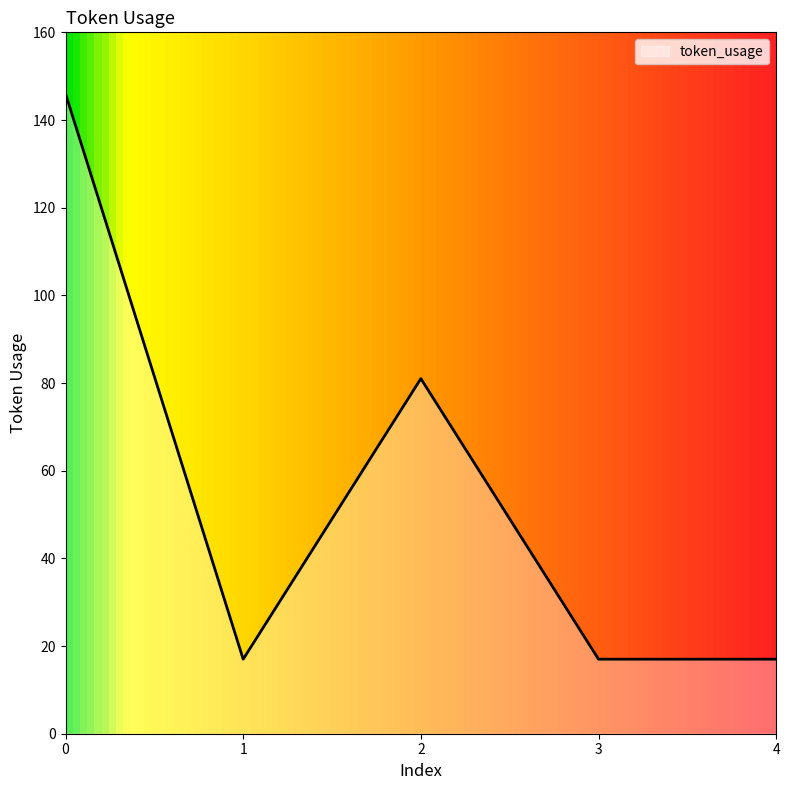

What is the average value?

56